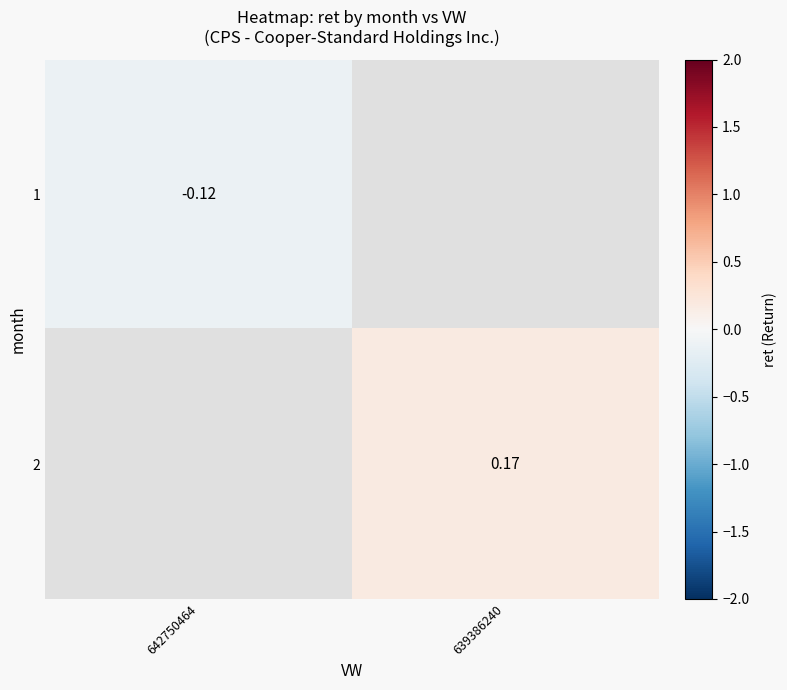

What is the smallest value displayed?

-0.1